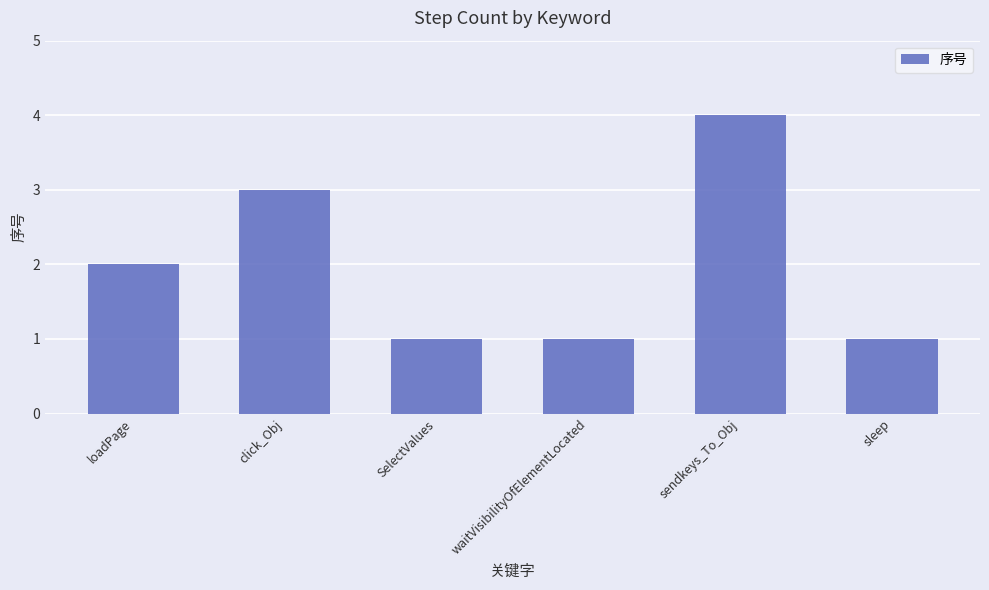

Which label corresponds to the largest value in the chart?

sendkeys_To_Obj